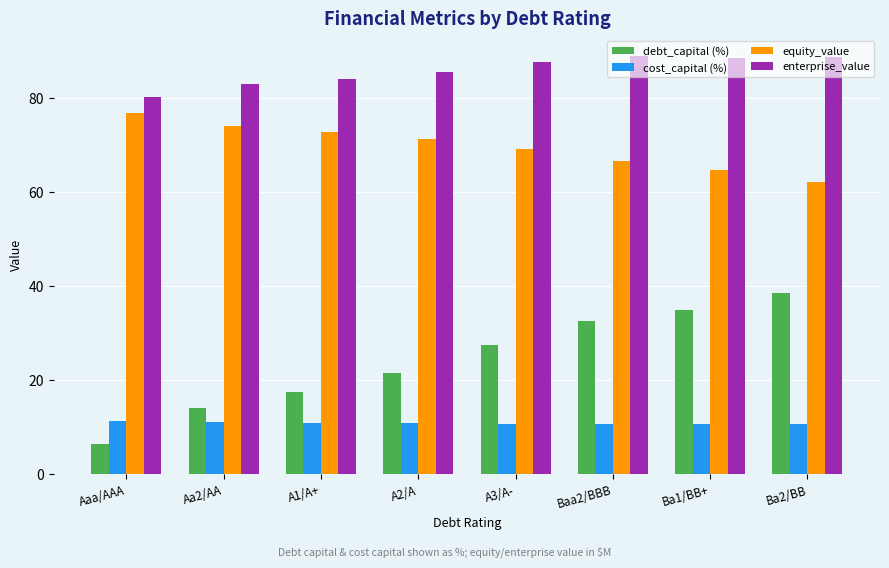

Which series has the largest range (max minus min)?

debt_capital (%)